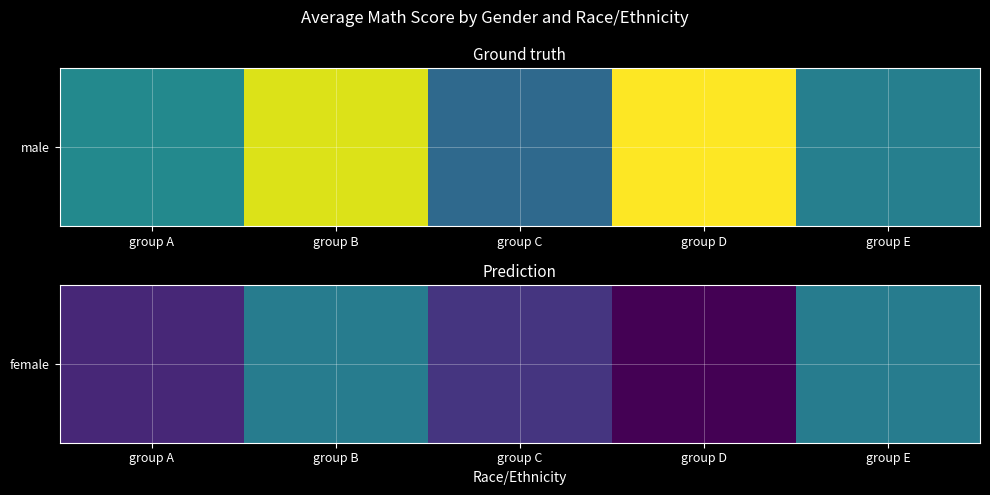

What is the maximum value shown in the chart?

64.0